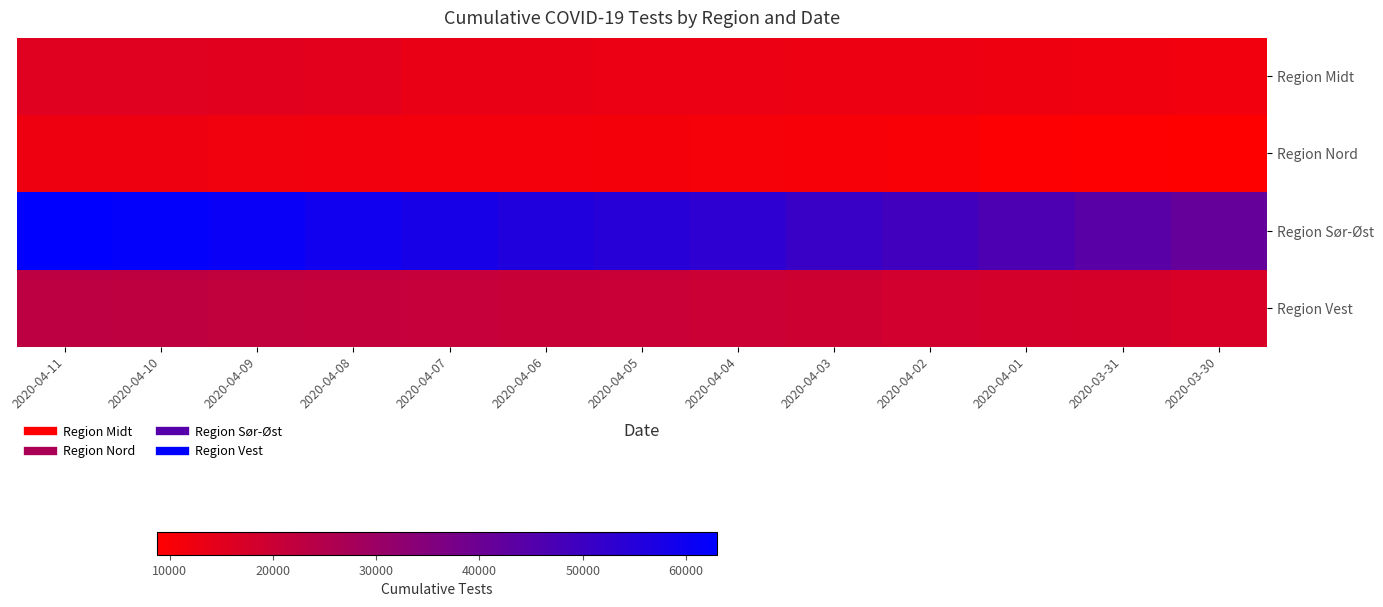

Reading right to left, extract all data points from this chart.

Region Midt: 2020-03-30=11660	2020-03-31=11933	2020-04-01=12306	2020-04-02=12579	2020-04-03=12723	2020-04-04=12967	2020-04-05=13149	2020-04-06=13268	2020-04-07=13279	2020-04-08=15071	2020-04-09=15224	2020-04-10=15399	2020-04-11=15399
Region Nord: 2020-03-30=8730	2020-03-31=9117	2020-04-01=9564	2020-04-02=10011	2020-04-03=10398	2020-04-04=10727	2020-04-05=11135	2020-04-06=11308	2020-04-07=11348	2020-04-08=11685	2020-04-09=11908	2020-04-10=12265	2020-04-11=12405
Region Sør-Øst: 2020-03-30=41414	2020-03-31=44010	2020-04-01=46606	2020-04-02=49202	2020-04-03=50866	2020-04-04=53089	2020-04-05=54568	2020-04-06=55822	2020-04-07=57911	2020-04-08=59468	2020-04-09=61283	2020-04-10=62286	2020-04-11=62979
Region Vest: 2020-03-30=17175	2020-03-31=17677	2020-04-01=18179	2020-04-02=18681	2020-04-03=19350	2020-04-04=19770	2020-04-05=20456	2020-04-06=20753	2020-04-07=21210	2020-04-08=21540	2020-04-09=22019	2020-04-10=22549	2020-04-11=22788